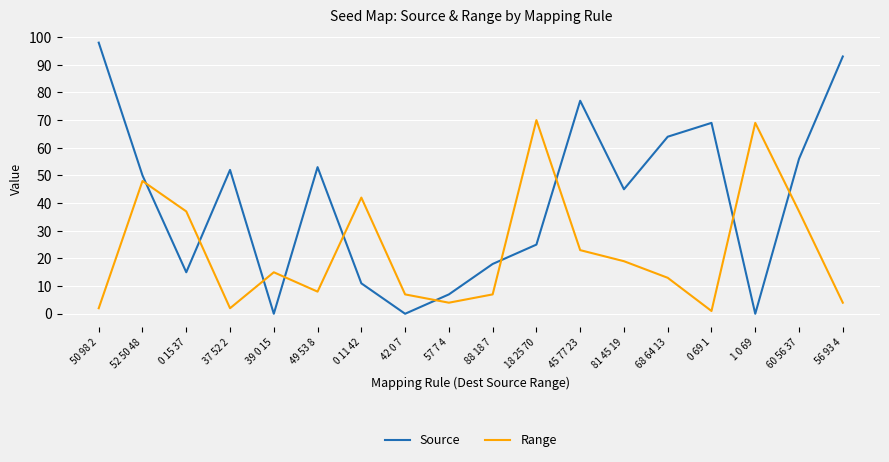

Where is the first local minimum for Source?

0 15 37